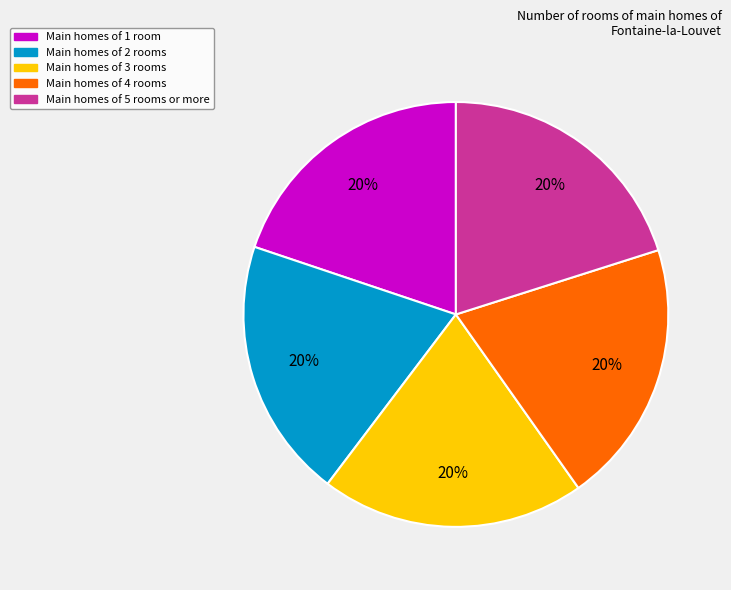

What percentage is the Main homes of 4 rooms slice, to the nearest percent?

20%